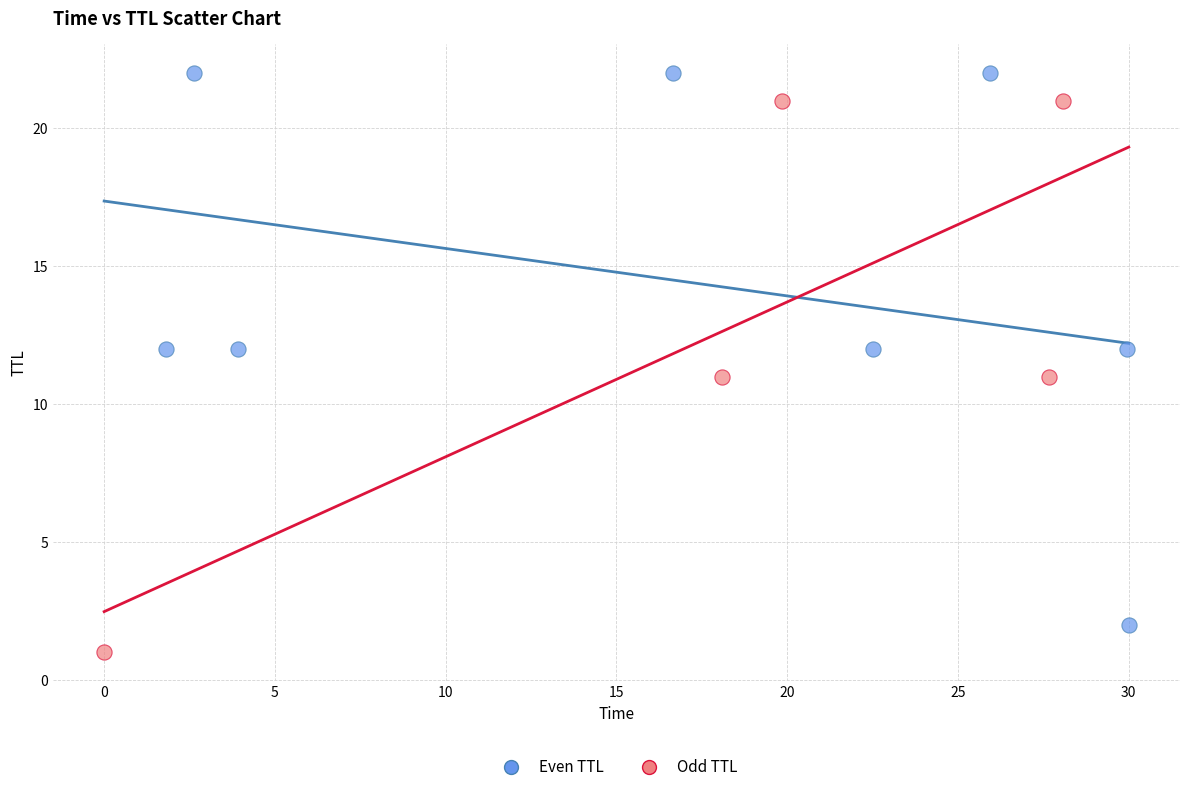

Which series contains the lowest Y value?

Odd TTL